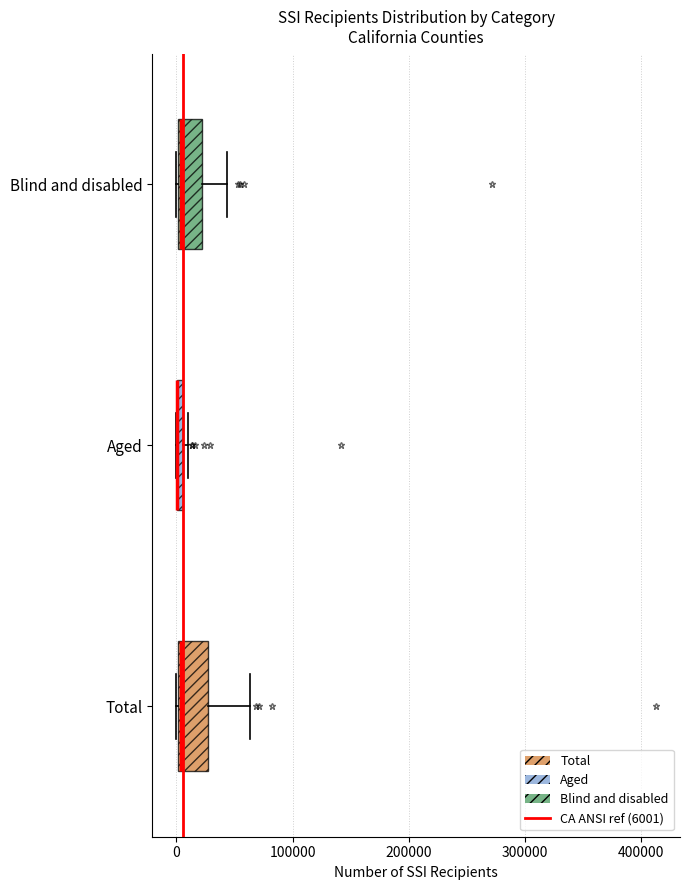

Where is the left edge of the box for Blind and disabled on the x-axis? The values are not printed on the chart, so give them approximately, as read against the axis.

0